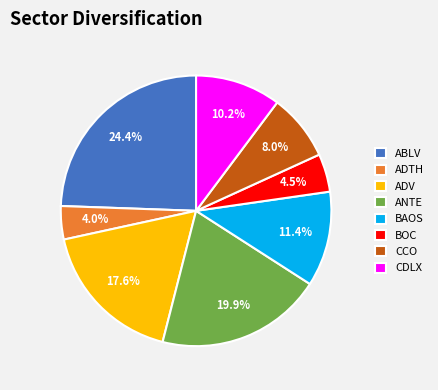

Which slice is the smallest?

ADTH